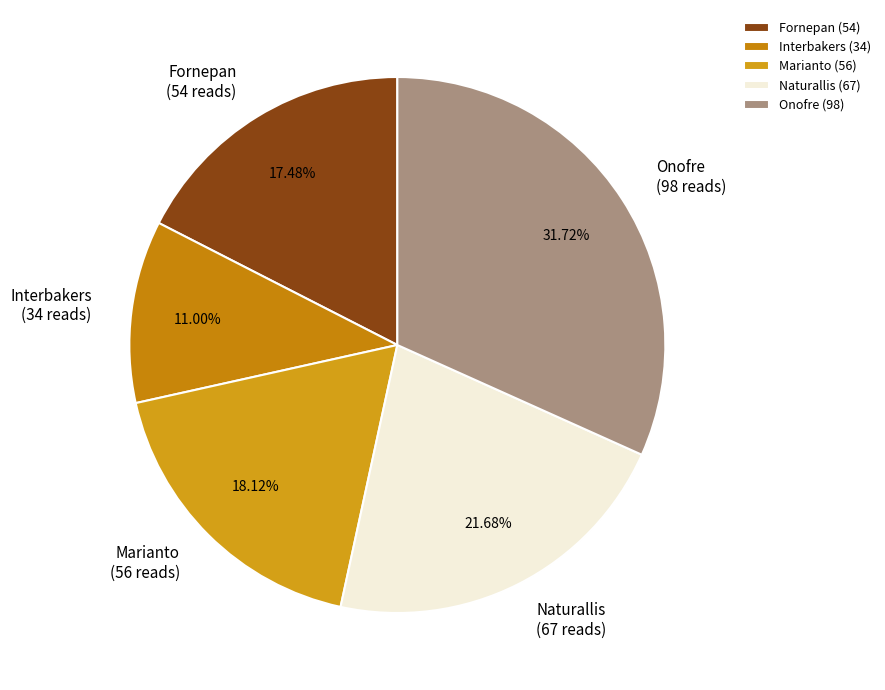

Is there any slice that represents more than half of the pie?

No